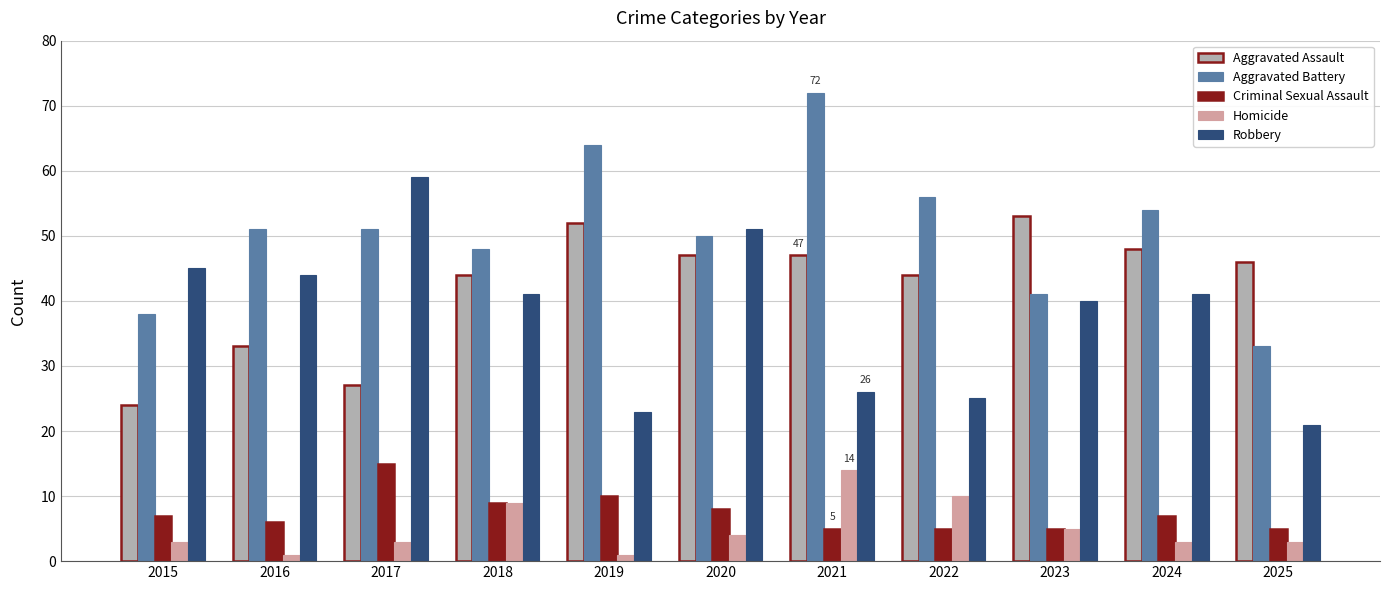

Reading left to right, transcribe all the data shown in this chart.

Aggravated Assault: 24	33	27	44	52	47	47	44	53	48	46
Aggravated Battery: 38	51	51	48	64	50	72	56	41	54	33
Criminal Sexual Assault: 7	6	15	9	10	8	5	5	5	7	5
Homicide: 3	1	3	9	1	4	14	10	5	3	3
Robbery: 45	44	59	41	23	51	26	25	40	41	21